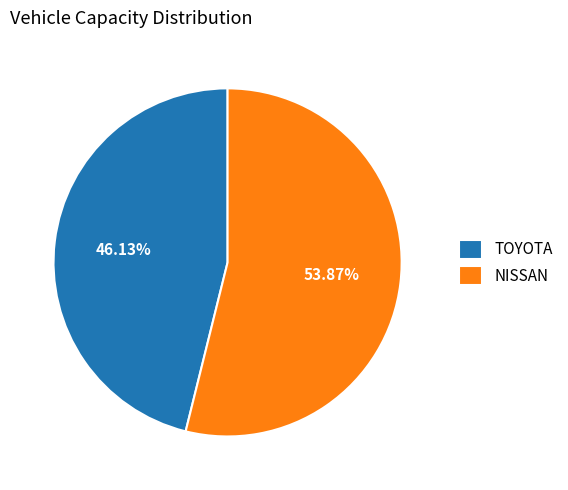

Is the sum of NISSAN and TOYOTA greater than half?

Yes